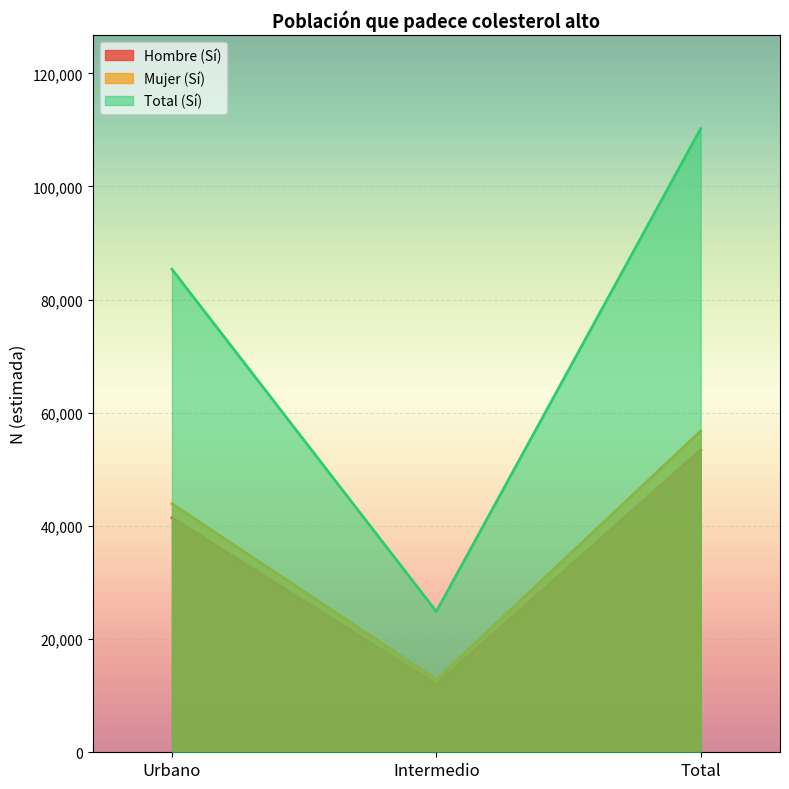

Reading left to right, transcribe all the data shown in this chart.

Hombre (Sí): 41433	12019	53451
Mujer (Sí): 43934	12850	56783
Total (Sí): 85367	24868	110235